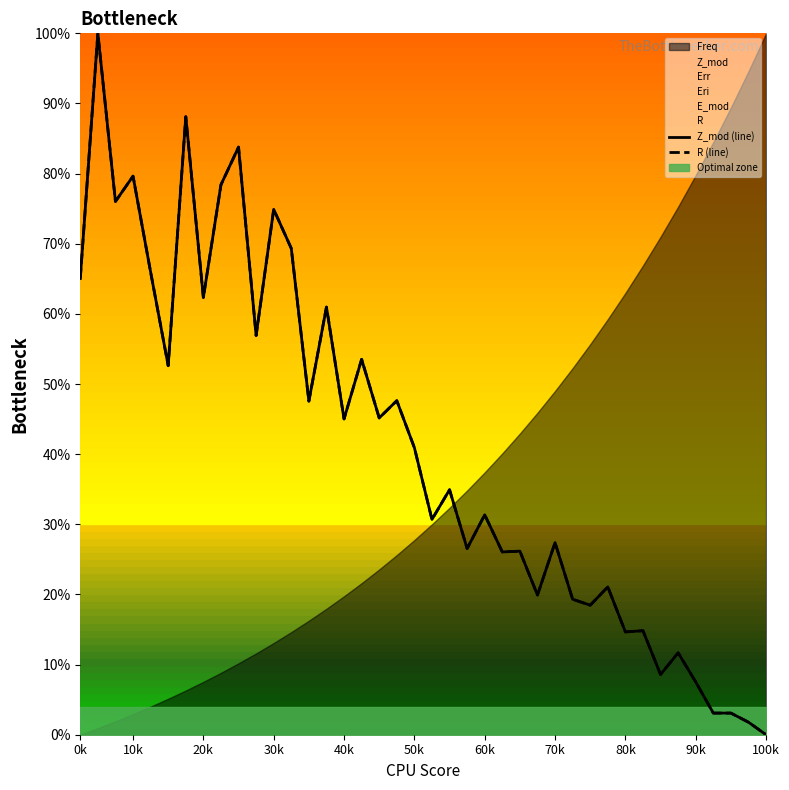

Which series has the widest spread of values?

Z_mod (line)